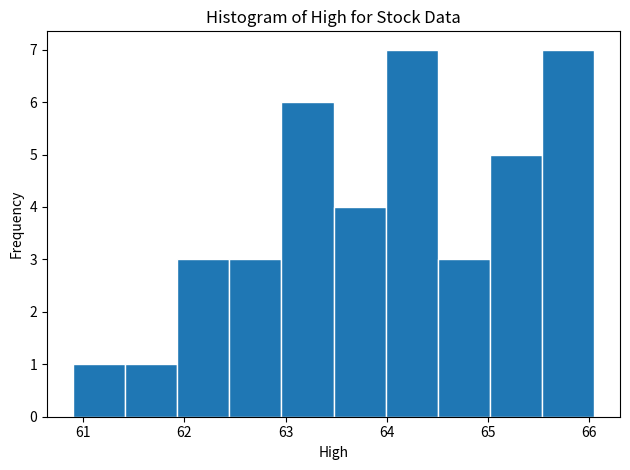

What is the height of the bar covering 64.5 to 65.0 on the x-axis? Neither the bar edges nor the heights are printed on the chart, so give them approximately, as read against the axes.

3